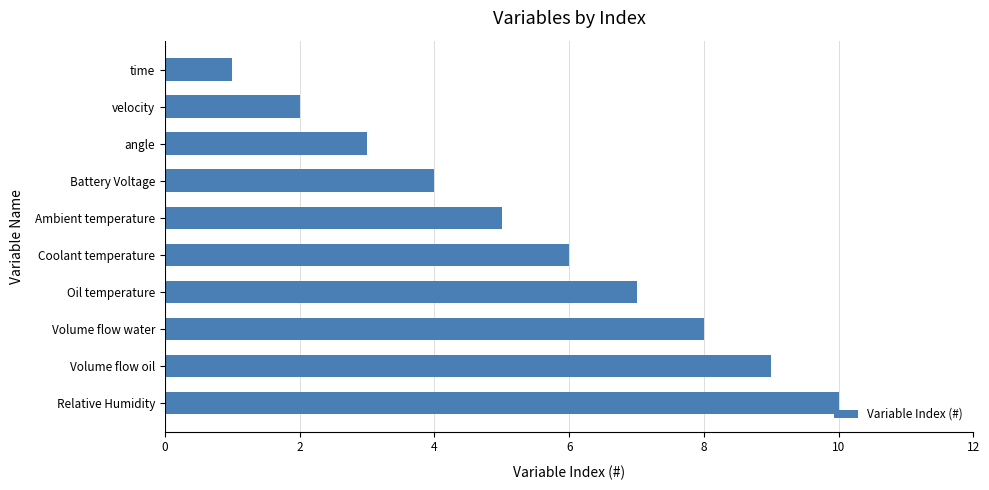

Where is the data nearest to the value 5?

Ambient temperature